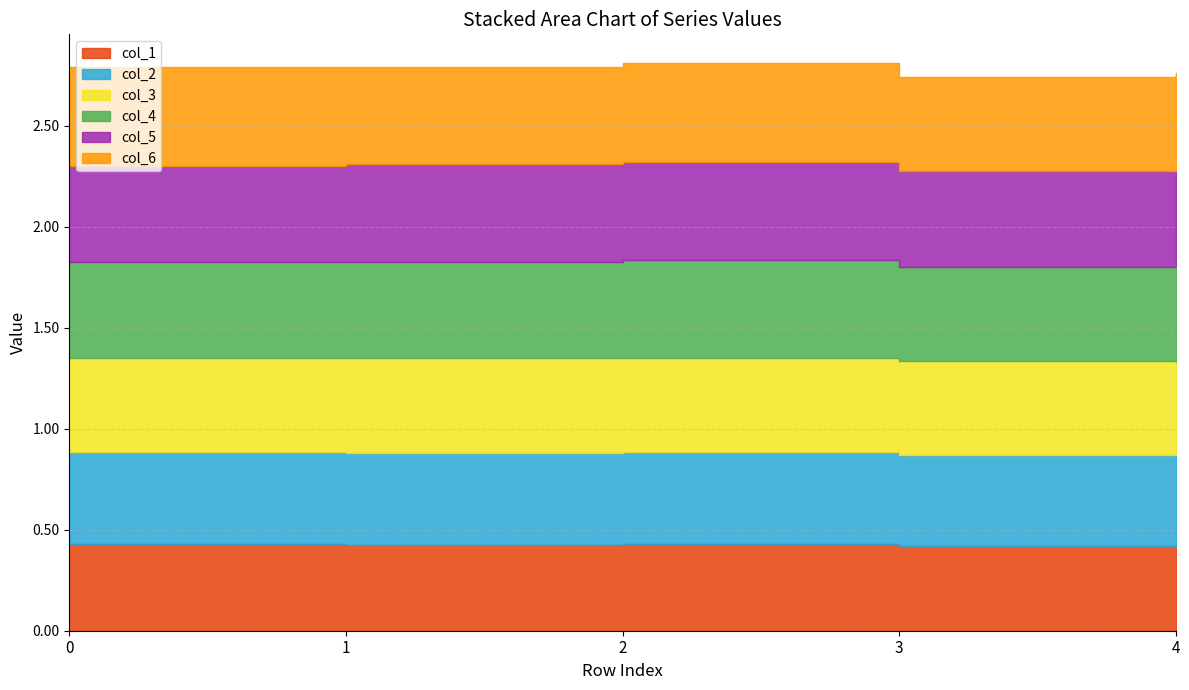

Rank the series at 1 from lowest to highest value.

col_1, col_2, col_3, col_4, col_6, col_5